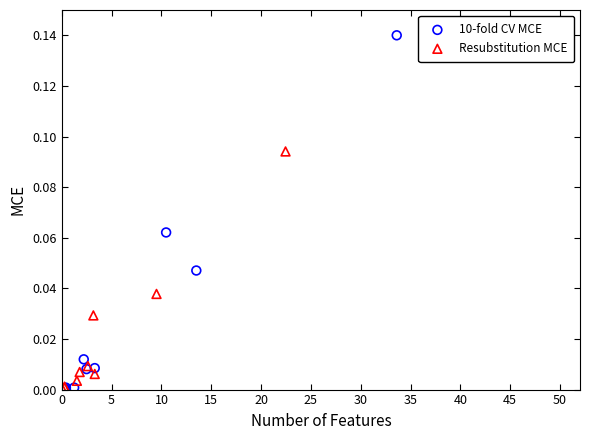

Which series has the largest Y range (max minus min)?

10-fold CV MCE